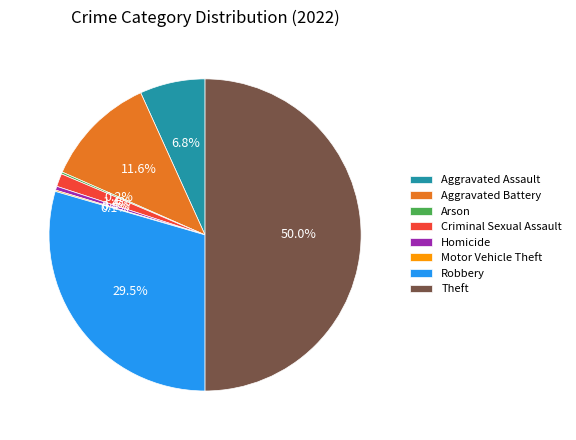

Do Homicide and Aggravated Battery together represent more than half of the pie?

No